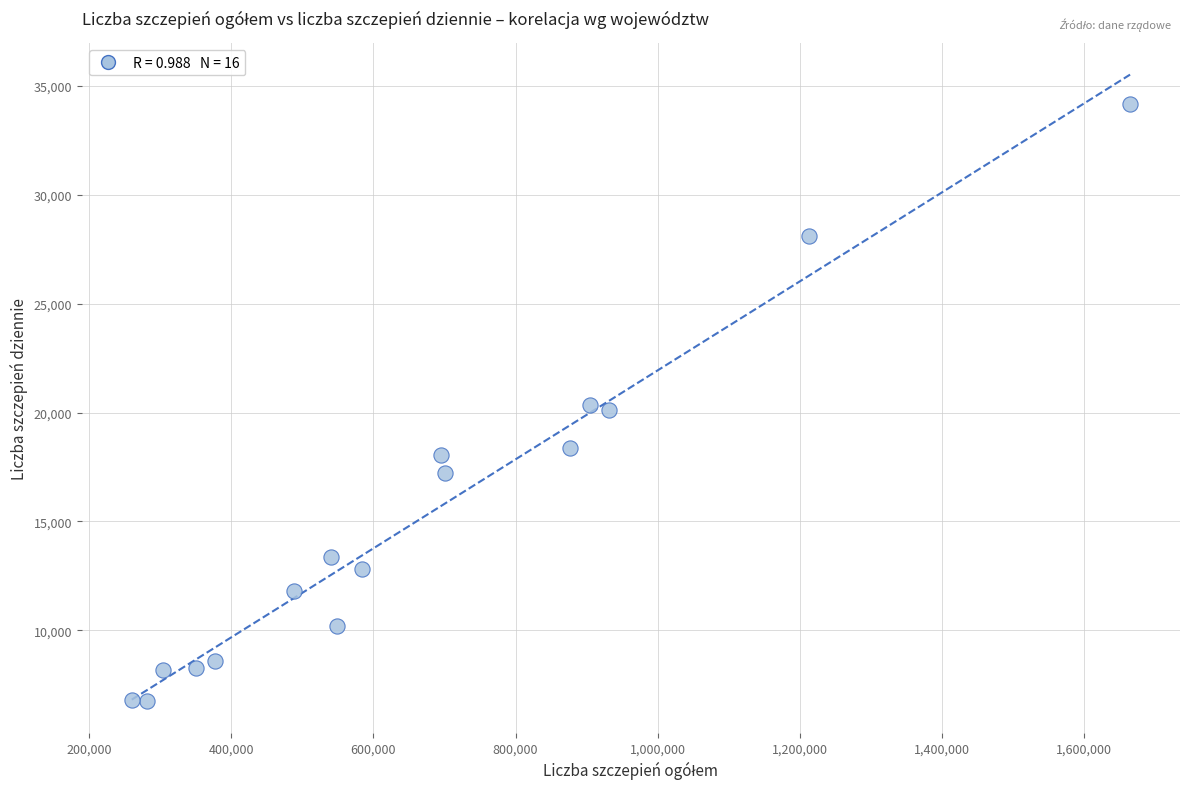

What is the range of X values (max minus min)?

1404215